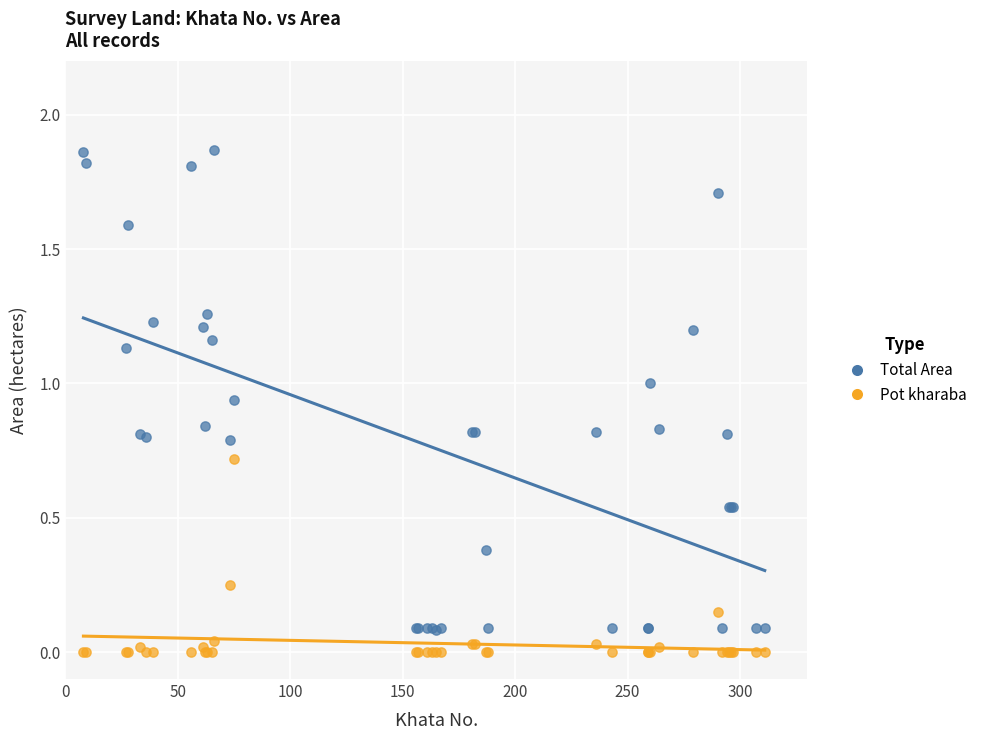

What are all the series names shown in the legend?

Total Area, Pot kharaba